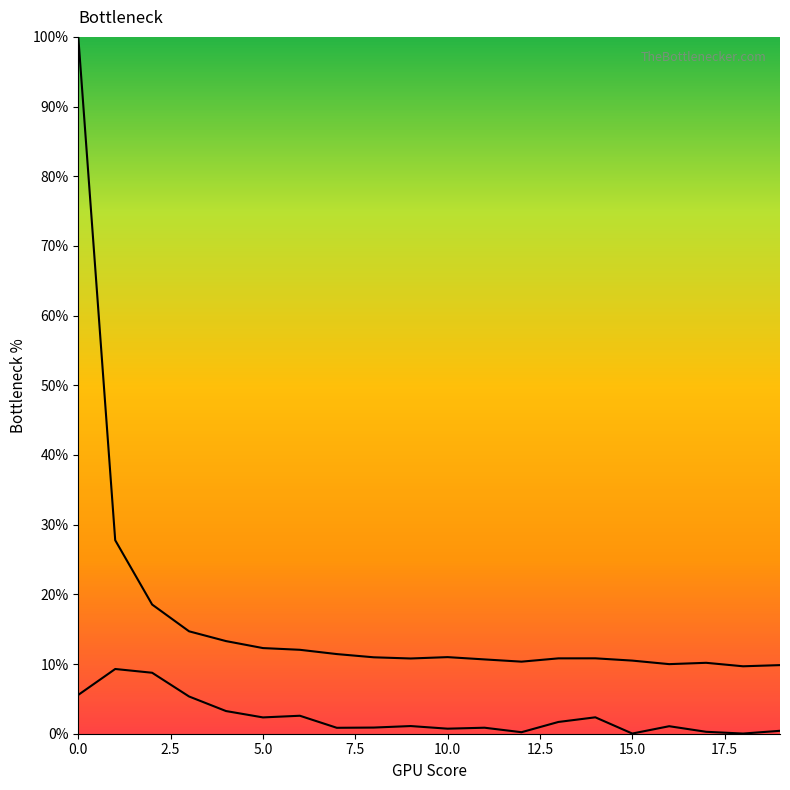

How many values in the row_1_line series are below 1?

9